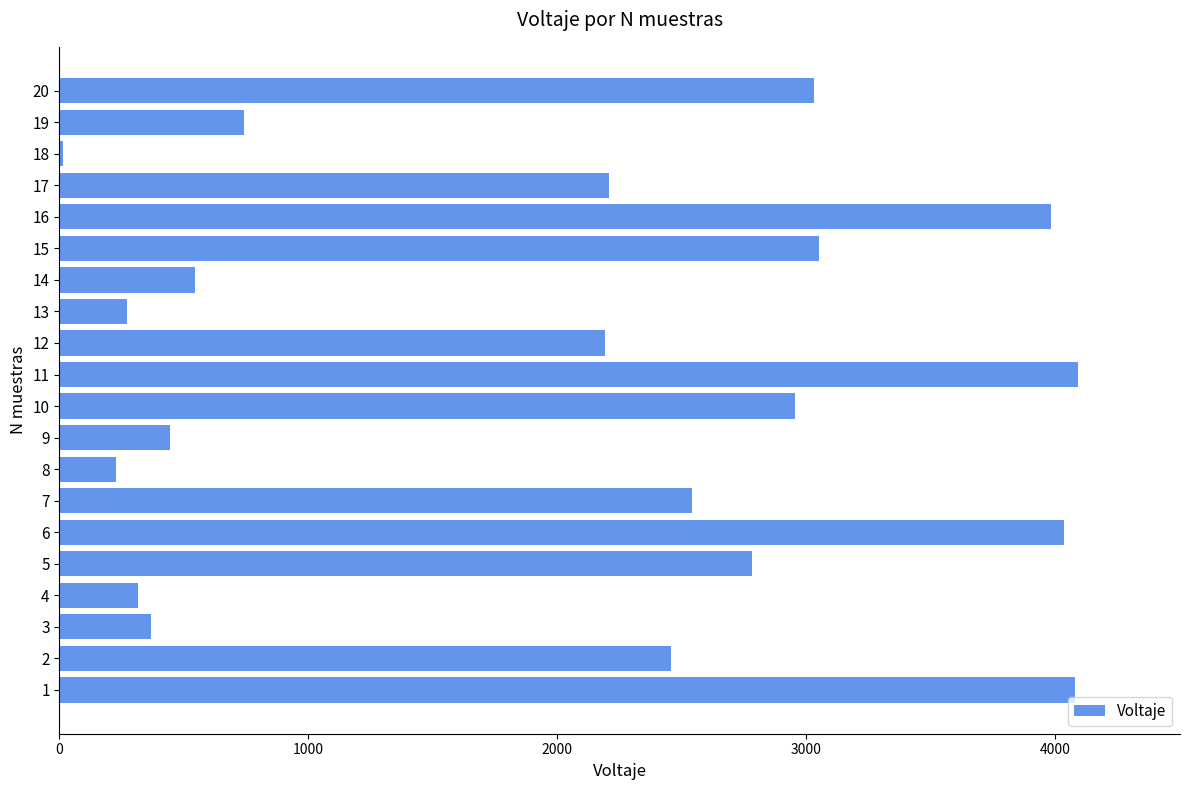

The value at 16 is 1175. True or false?

False